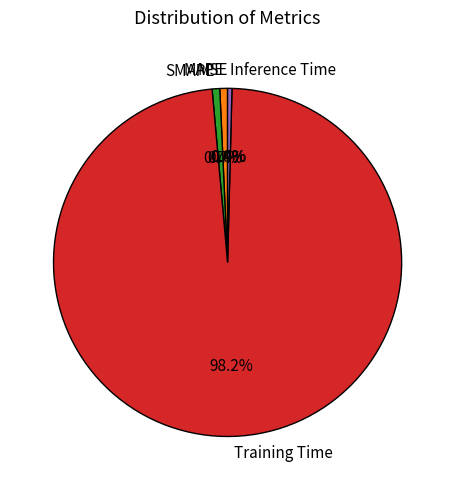

What is the total percentage of MAPE and SMAPE?

1.4%